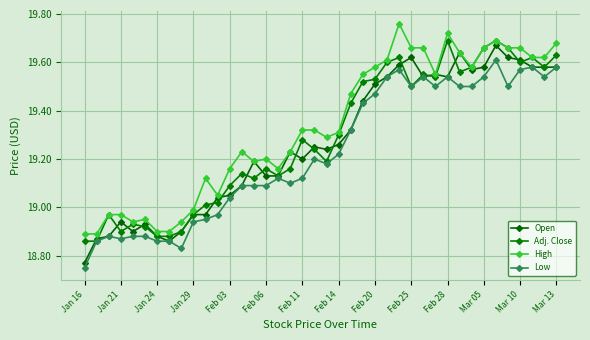

What are all the series names shown in the legend?

Open, Adj. Close, High, Low